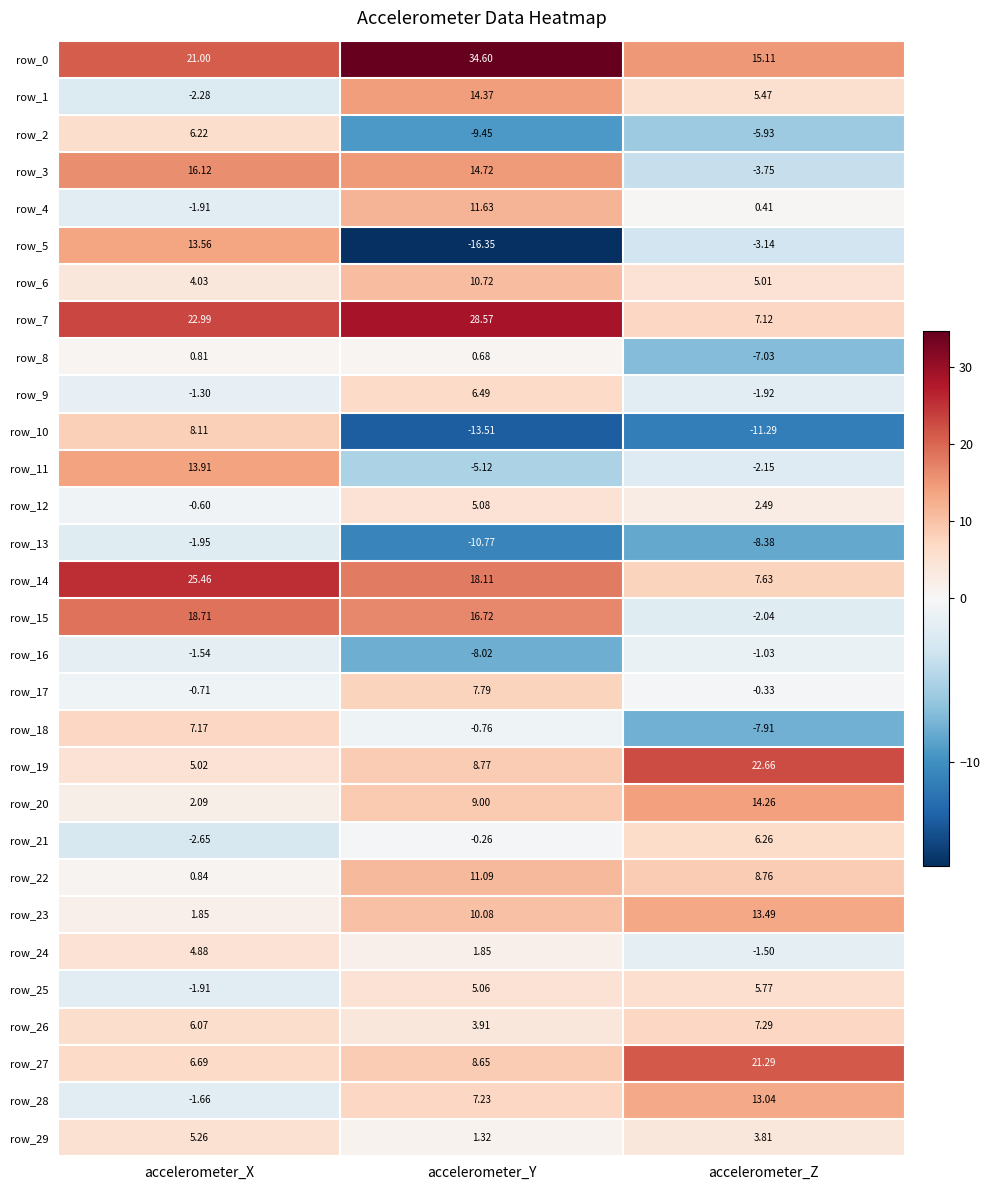

Which label corresponds to the largest value in the chart?

accelerometer_Y